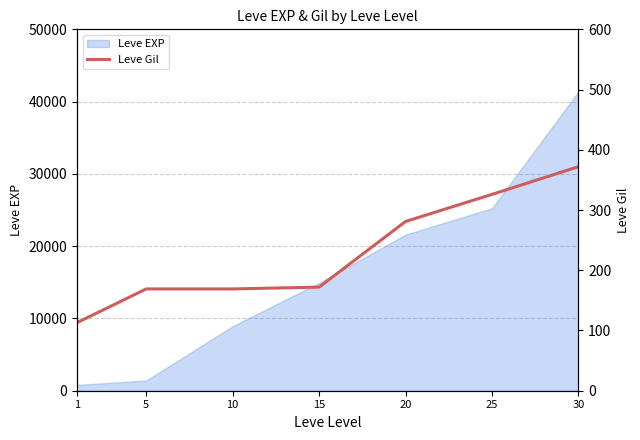

What is the sum of all values?

1602